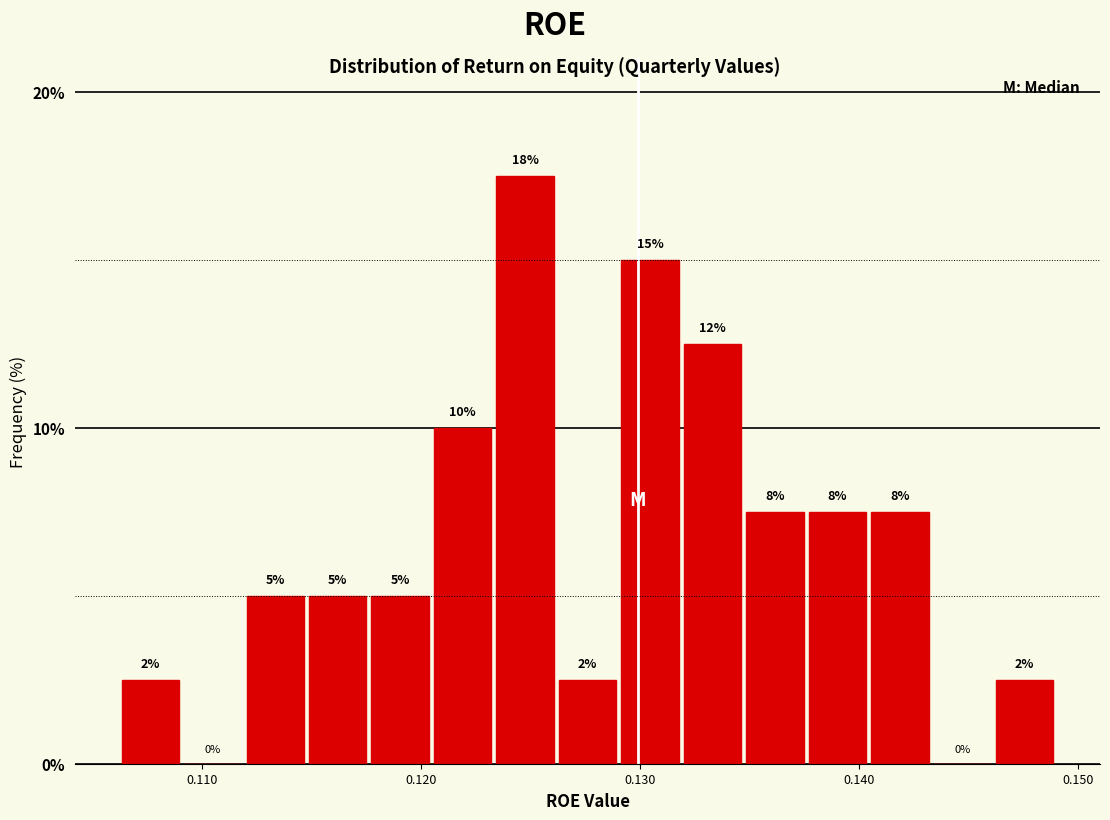

Read against the x-axis, roughly where is the centre of the tallest bar?

0.125